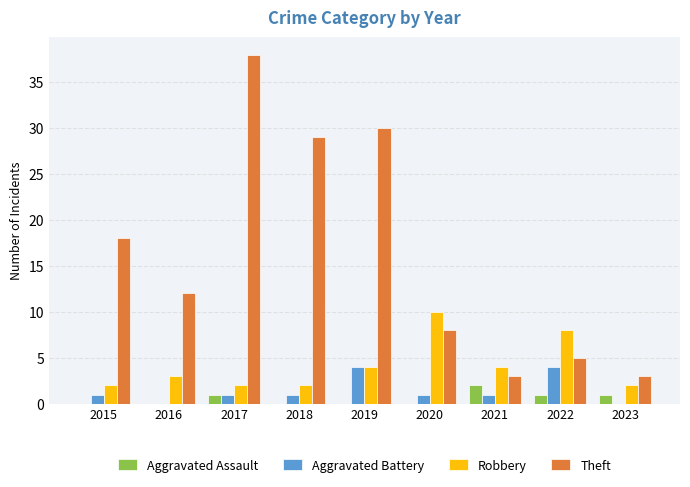

Reading right to left, transcribe all the data shown in this chart.

Aggravated Assault: 2023=1	2022=1	2021=2	2020=0	2019=0	2018=0	2017=1	2016=0	2015=0
Aggravated Battery: 2023=0	2022=4	2021=1	2020=1	2019=4	2018=1	2017=1	2016=0	2015=1
Robbery: 2023=2	2022=8	2021=4	2020=10	2019=4	2018=2	2017=2	2016=3	2015=2
Theft: 2023=3	2022=5	2021=3	2020=8	2019=30	2018=29	2017=38	2016=12	2015=18